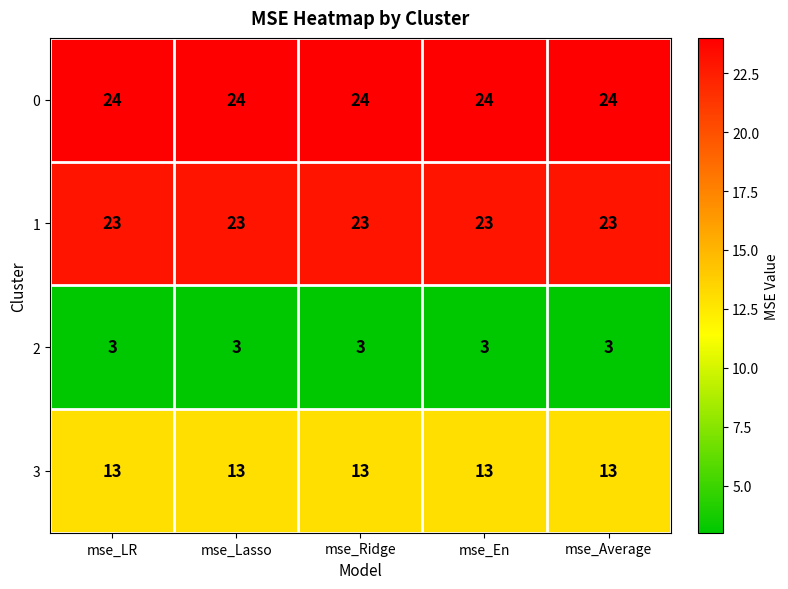

How many categories are shown in the chart?

5